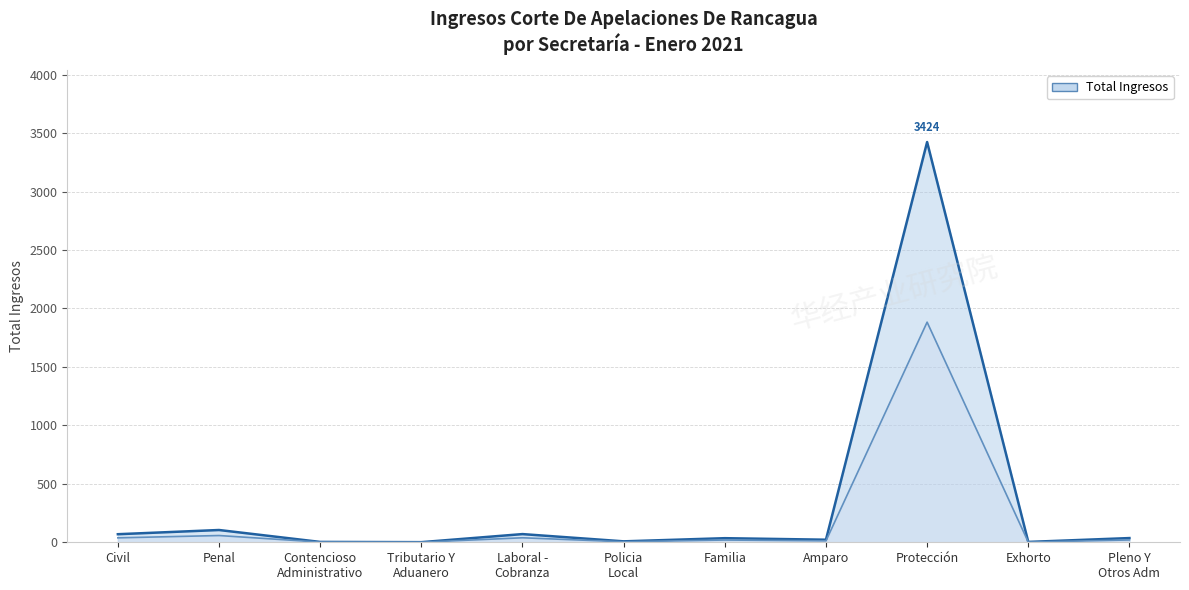

Which category has the highest value across all series?

Protección